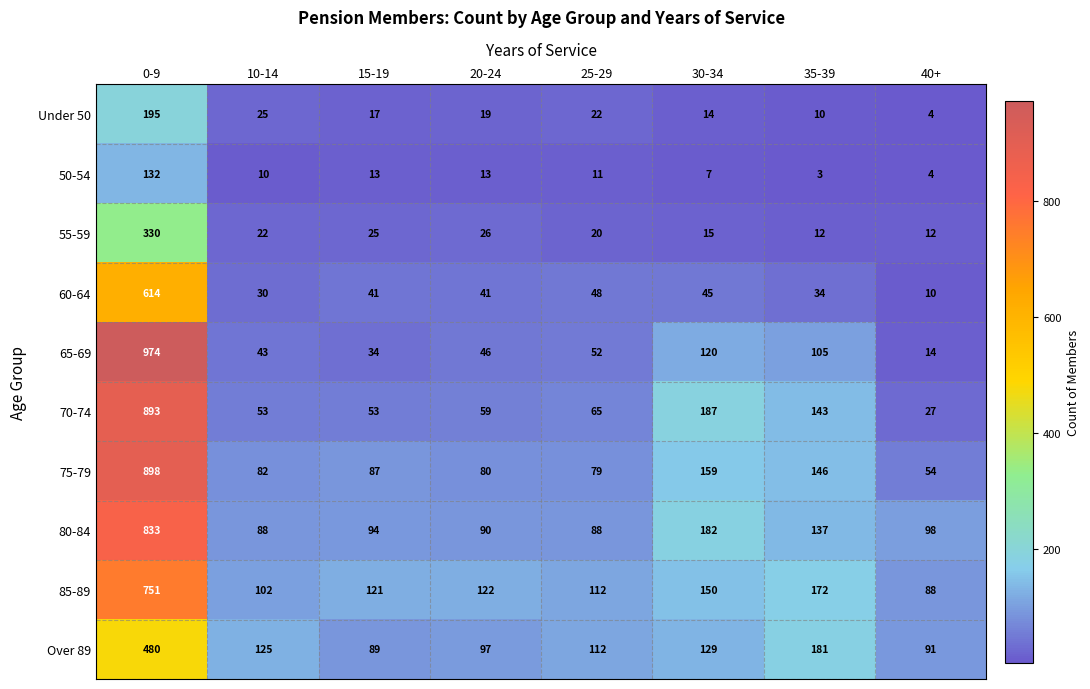

The value of 85-89 at 10-14 is 59. True or false?

False